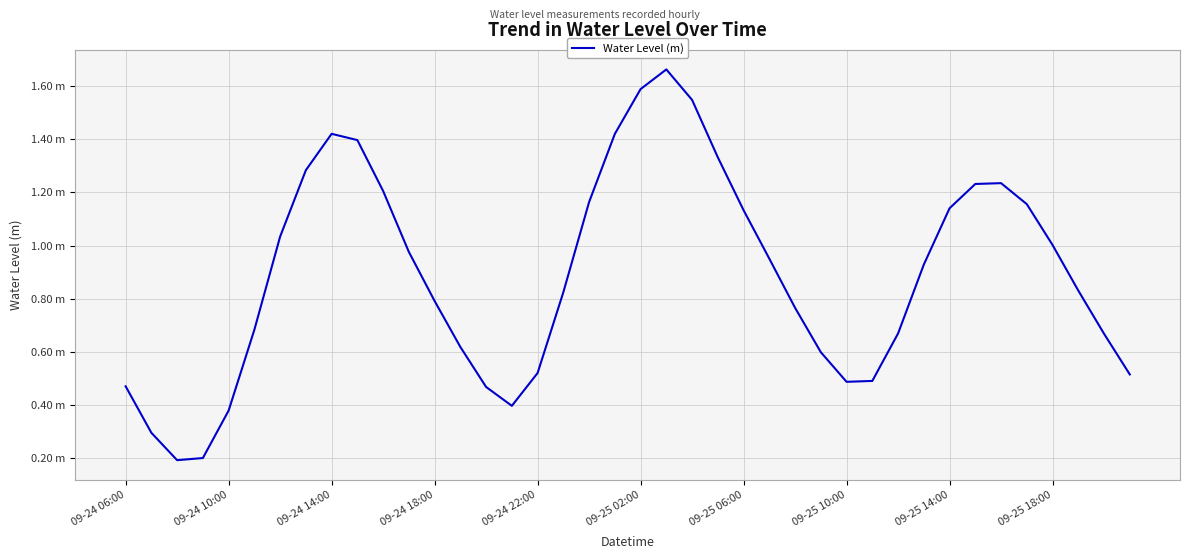

What is the value of the 25th point from the left?

1.1